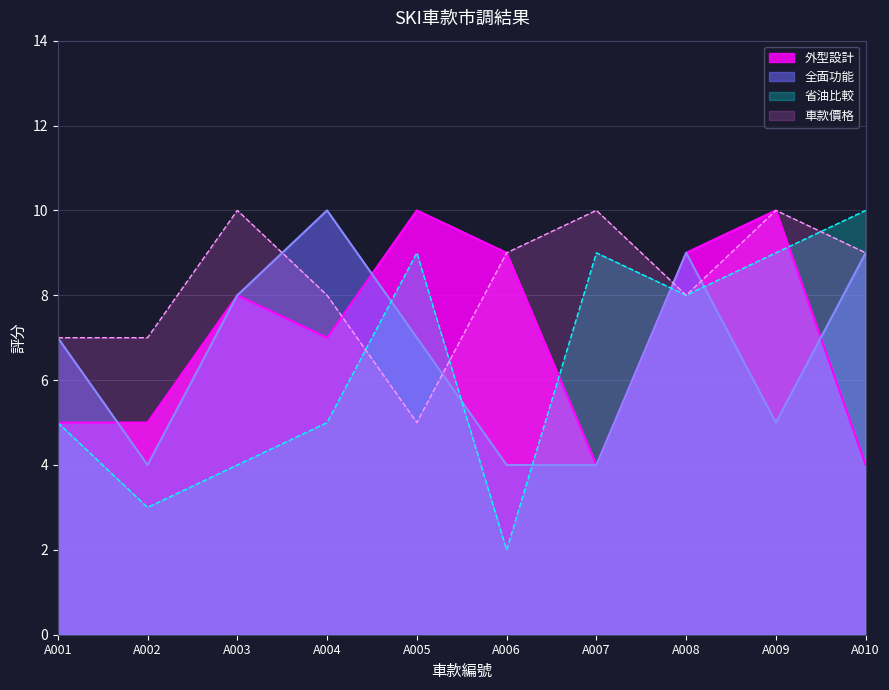

Does the chart have visible grid lines?

Yes